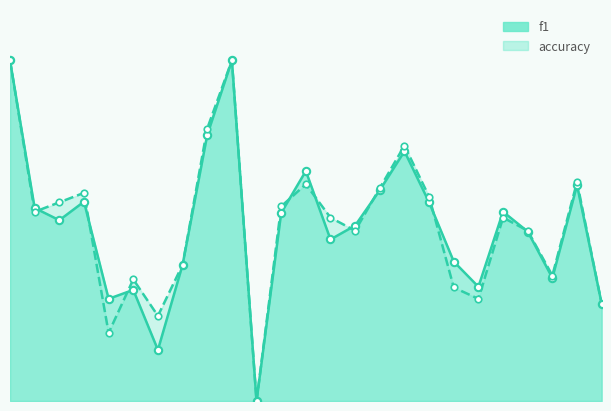

Which series has the widest spread of Y values?

f1